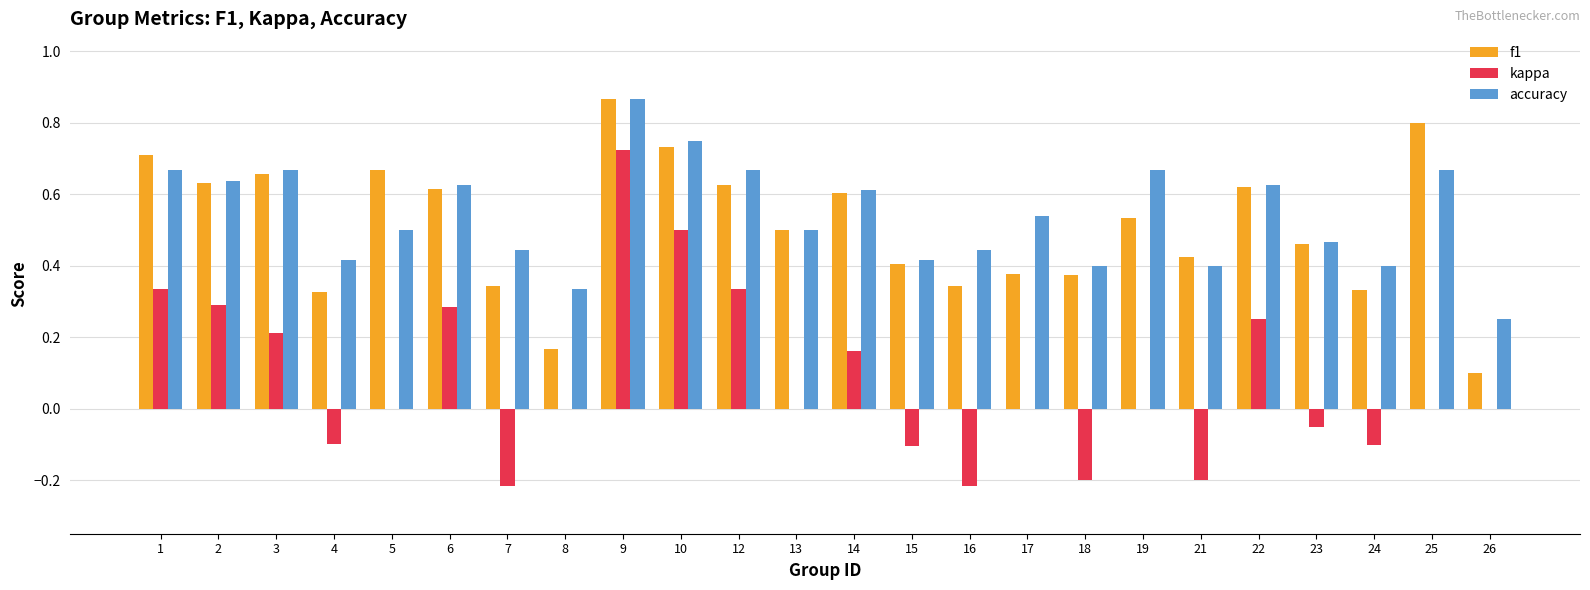

At which category is the sum across all series the highest?

9